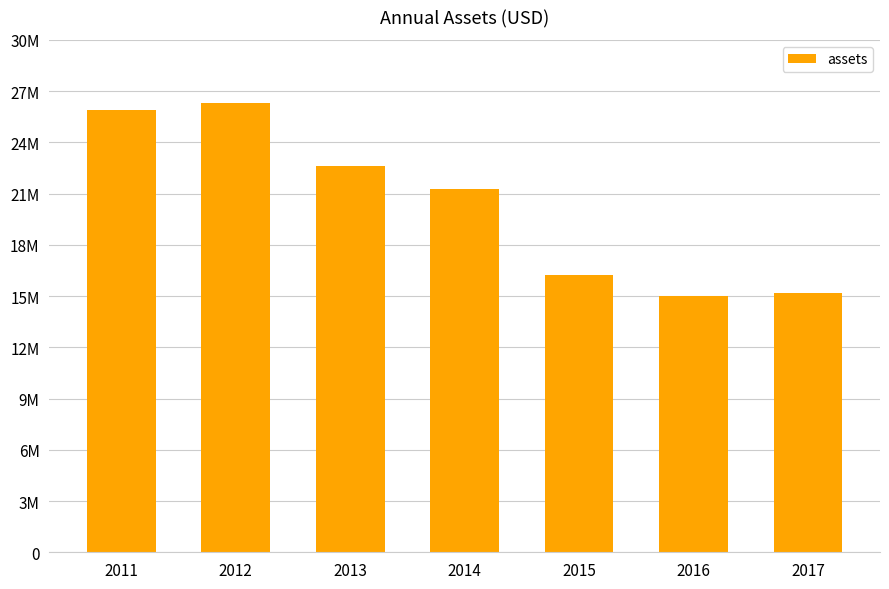

Are the bars horizontal?

No